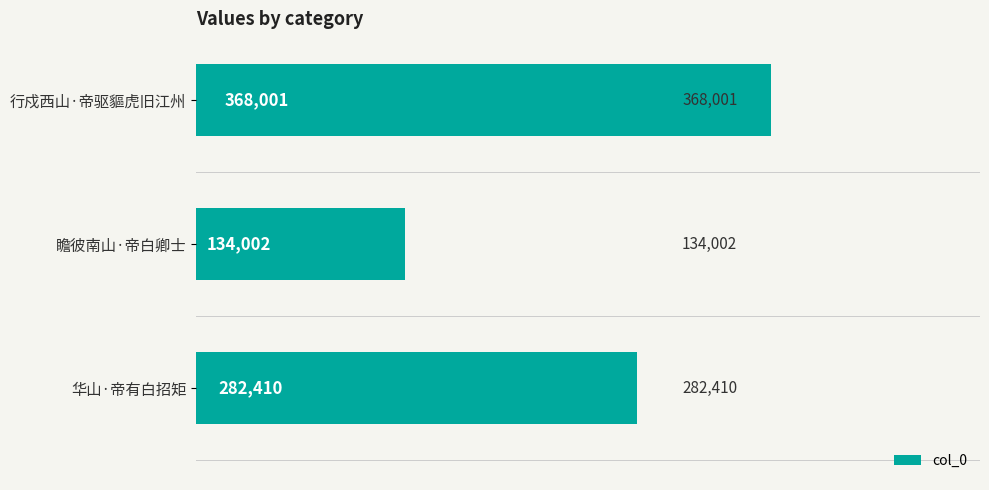

Rank the categories by value from highest to lowest.

行戍西山·帝驱貙虎旧江州, 华山·帝有白招矩, 瞻彼南山·帝白卿士